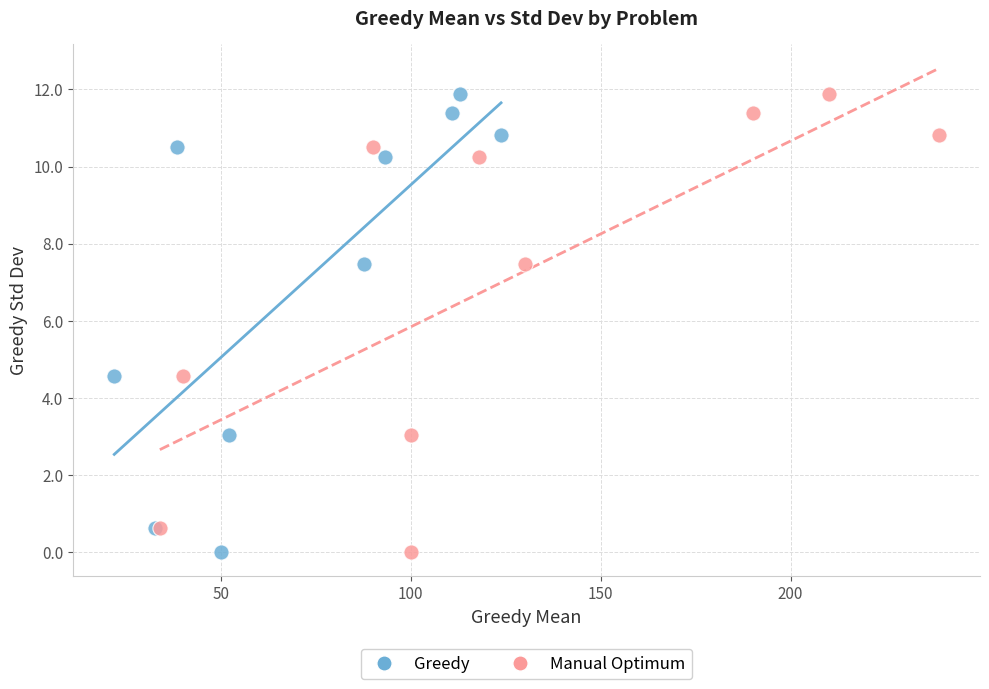

What are all the series names shown in the legend?

Greedy, Manual Optimum